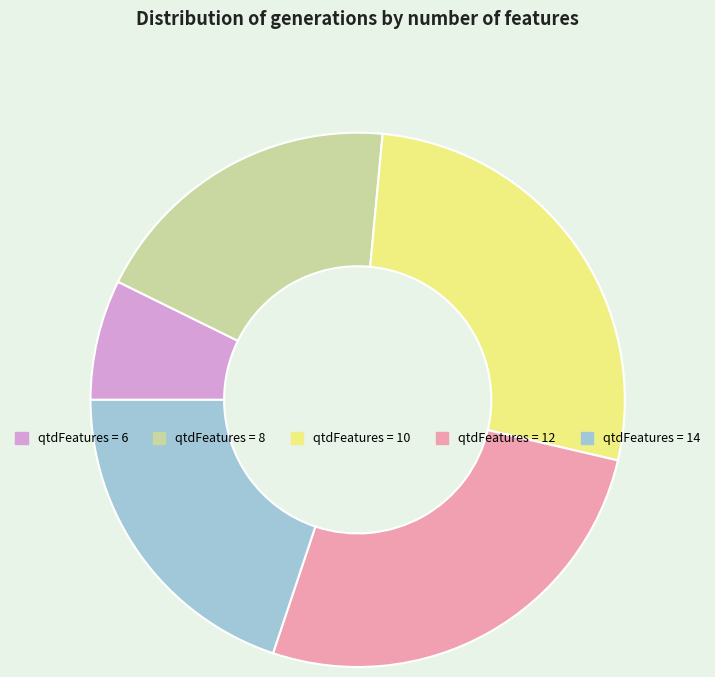

Is there a majority slice in this chart?

No